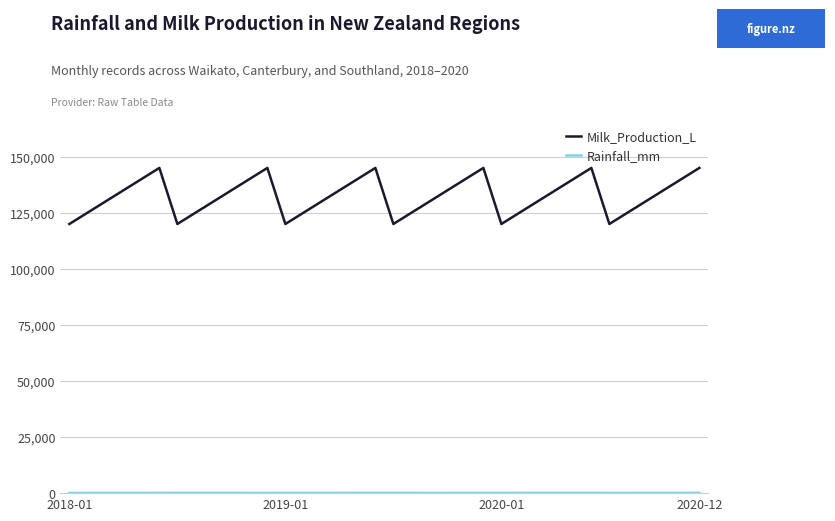

Which series has the widest spread of values?

Milk_Production_L